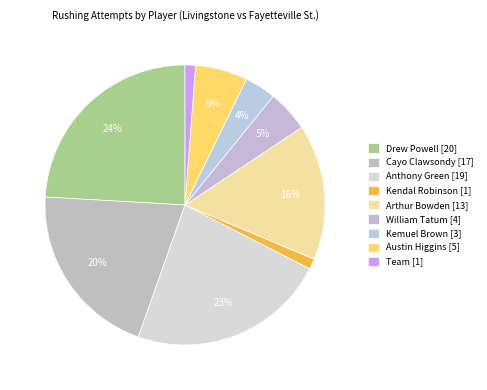

Count the number of slices in the pie.

9